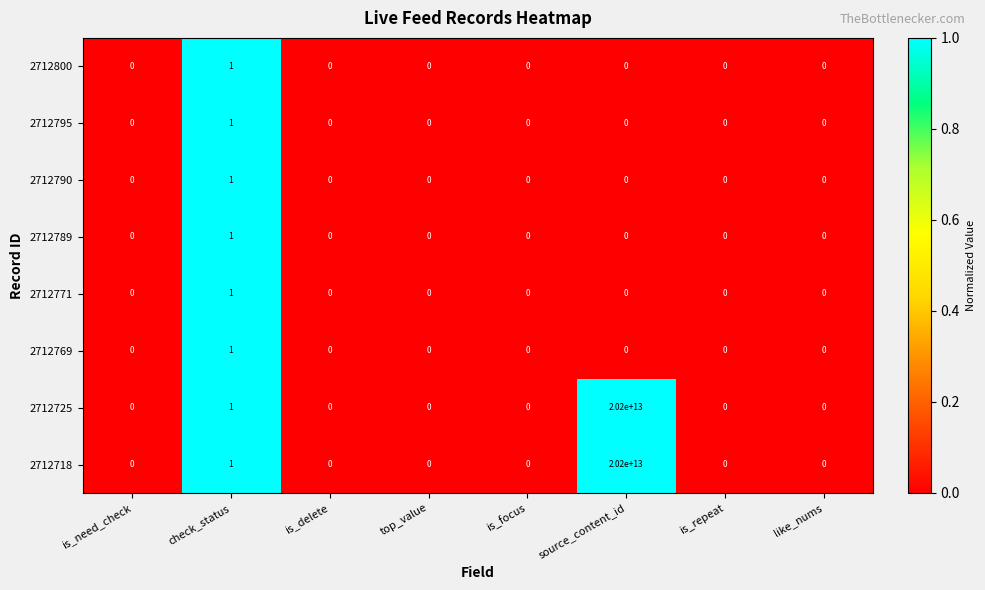

The value of 2712718 at source_content_id is 20200000000000. True or false?

True